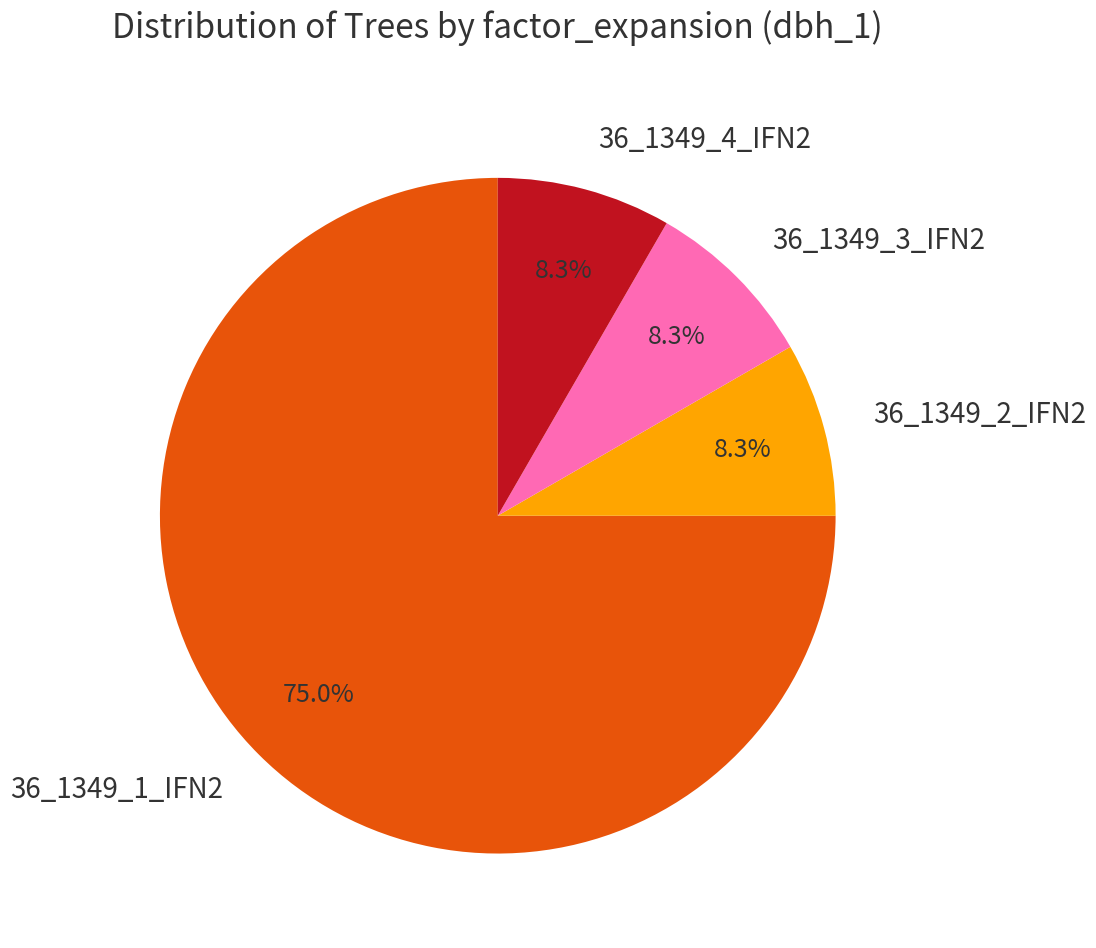

Which category has the biggest portion of the pie?

36_1349_1_IFN2